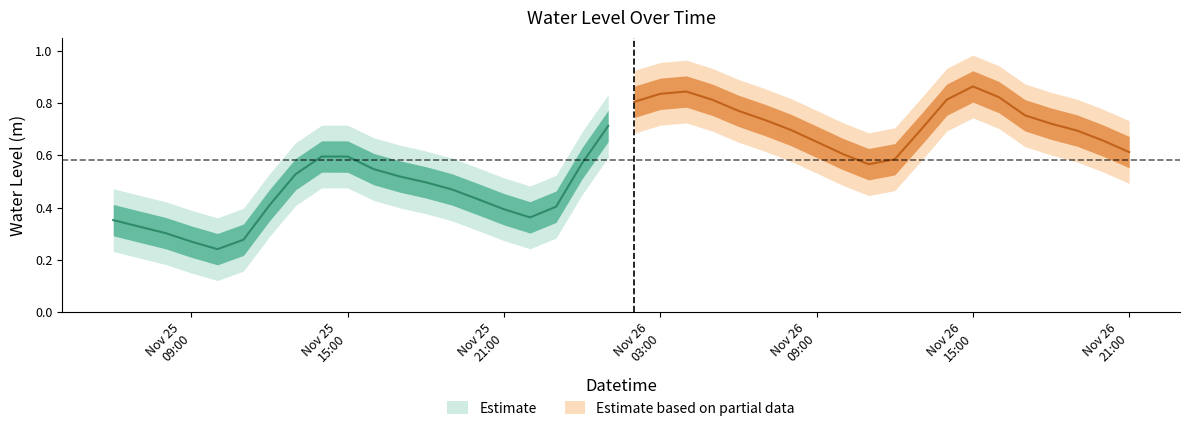

What is the change in value from 2022-11-26 10:00:00 to 2022-11-26 19:00:00?

+0.1